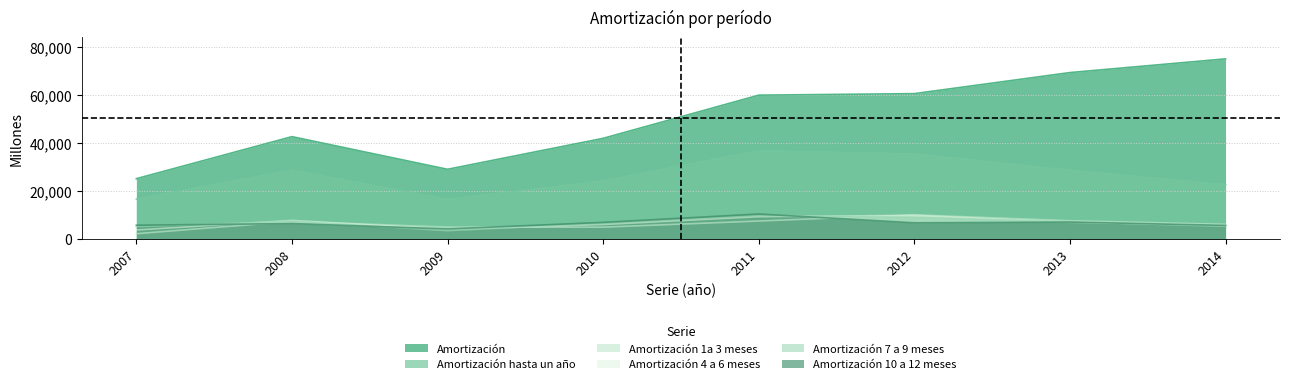

At which category is the sum across all series the highest?

2011